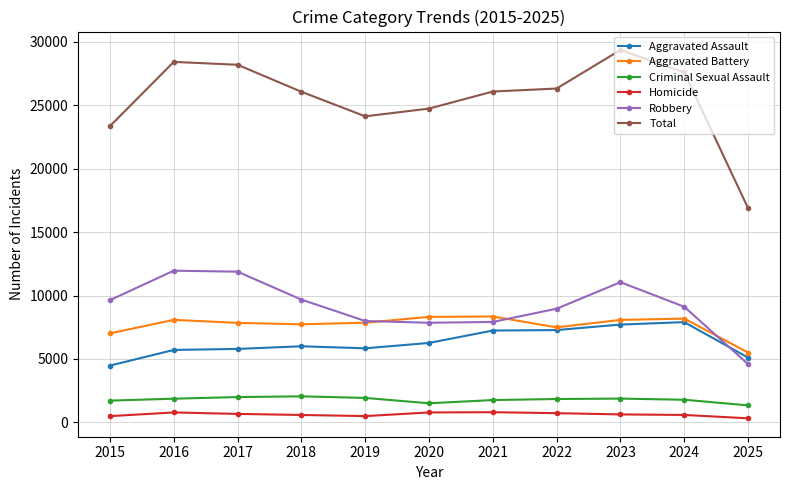

Which series has the largest total across all categories?

Total